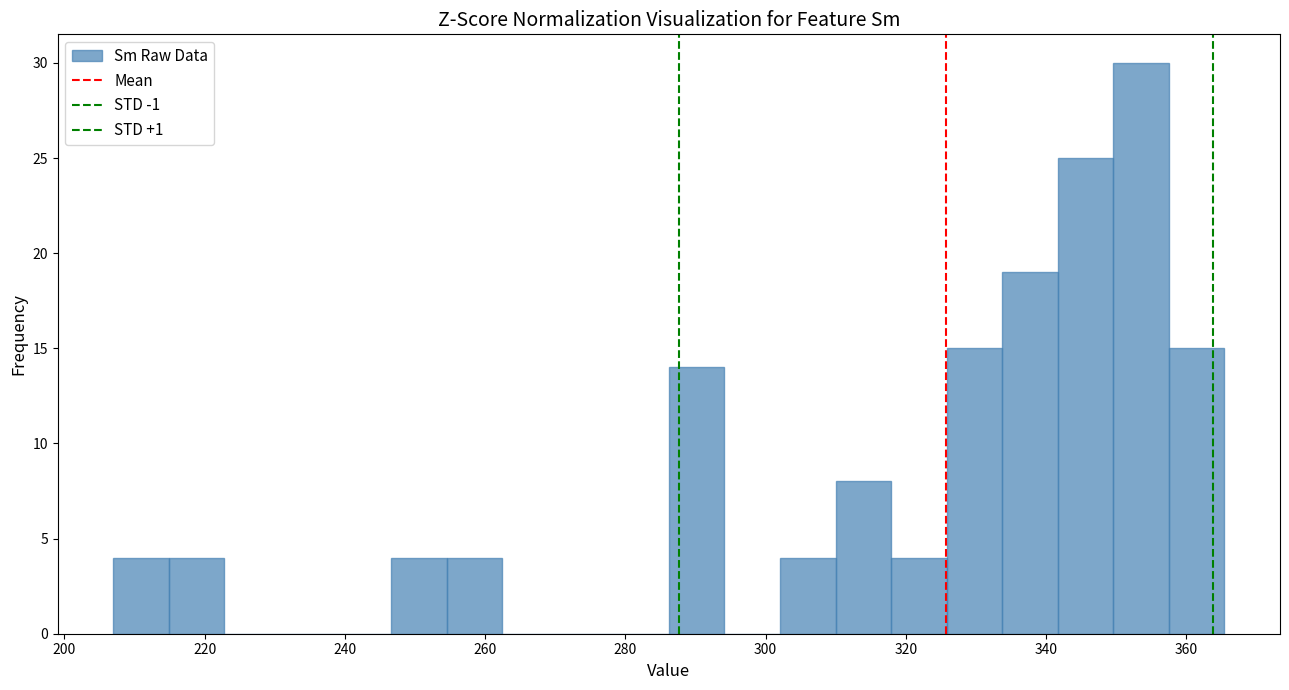

Around what value on the x-axis is the tallest bar? Give the approximate position of its centre, as read against the axis.

354